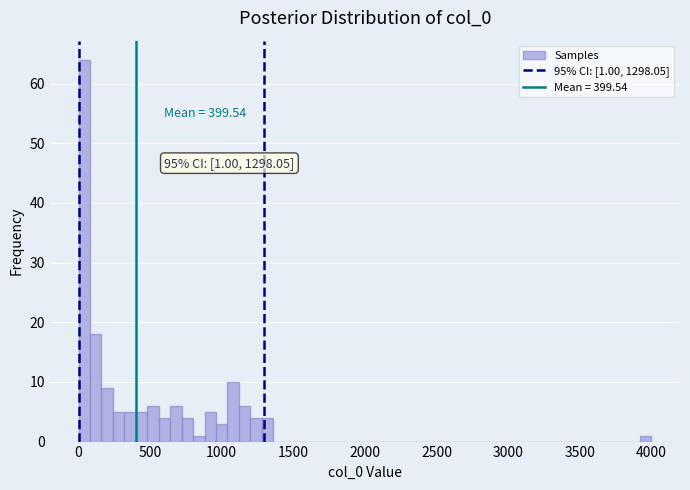

Around what value on the x-axis is the tallest bar? Give the approximate position of its centre, as read against the axis.

50